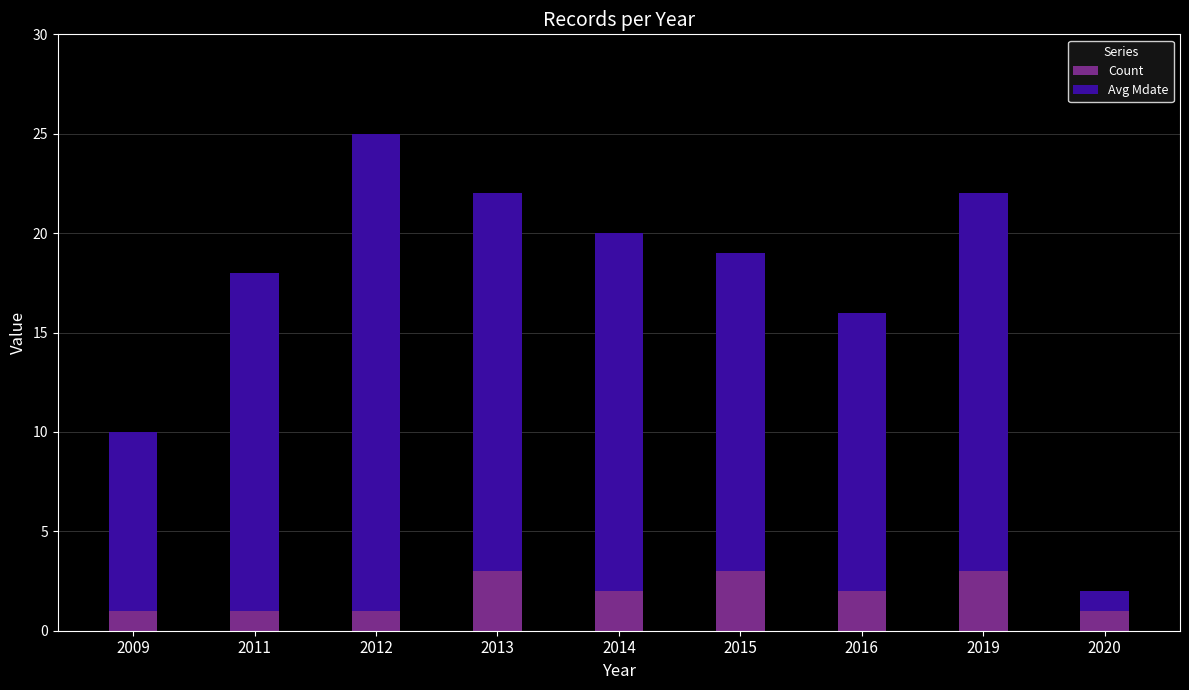

What is the total value across all series at 2011?

18